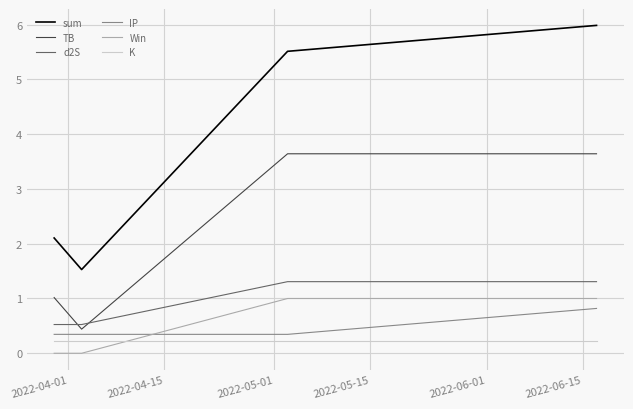

Which series has the largest range (max minus min)?

sum